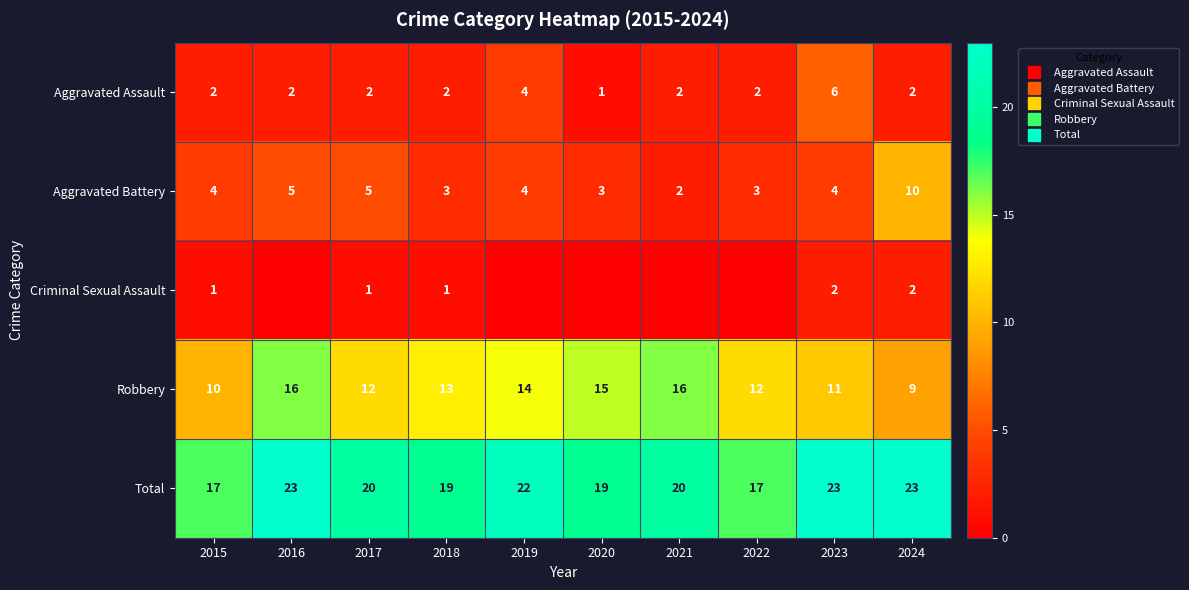

List the series in order of their peak value, highest first.

Total, Robbery, Aggravated Battery, Aggravated Assault, Criminal Sexual Assault